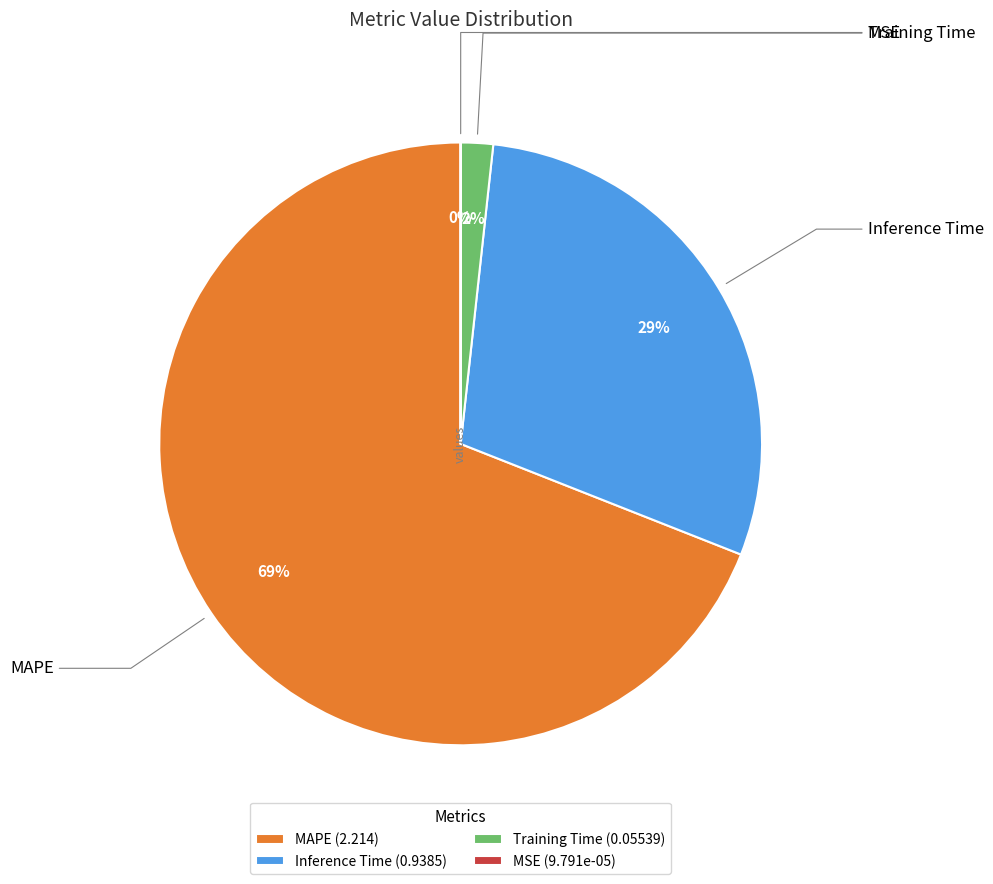

To the nearest percent, what is the difference between the largest and smallest slice percentages?

69%